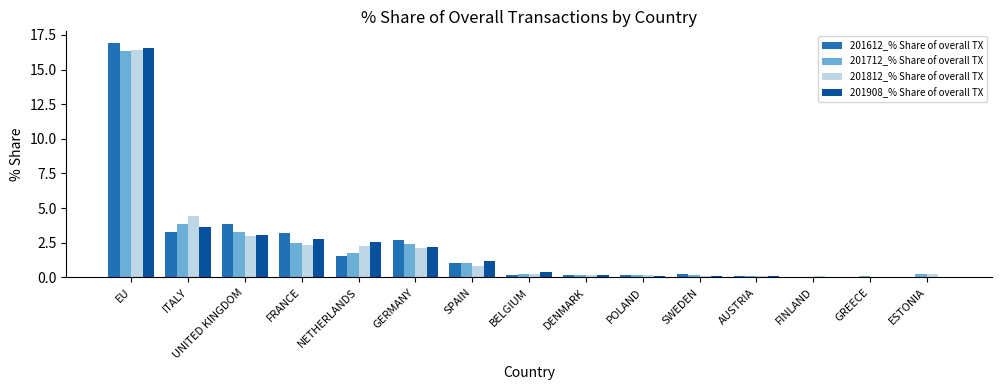

What is the approximate value of 201712_% Share of overall TX at DENMARK?

0.2